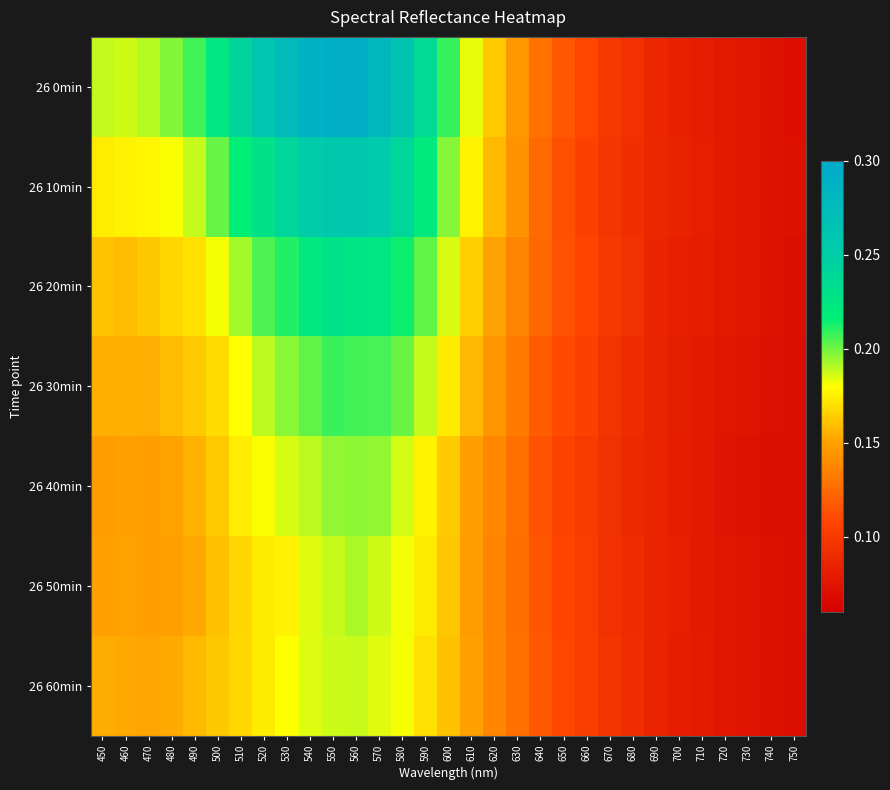

Reading left to right, extract all data points from this chart.

26 0min: 450=0.2	460=0.2	470=0.2	480=0.2	490=0.2	500=0.2	510=0.2	520=0.3	530=0.3	540=0.3	550=0.3	560=0.3	570=0.3	580=0.3	590=0.2	600=0.2	610=0.2	620=0.2	630=0.1	640=0.1	650=0.1	660=0.1	670=0.1	680=0.1	690=0.1	700=0.1	710=0.1	720=0.1	730=0.1	740=0.1	750=0.1
26 10min: 450=0.2	460=0.2	470=0.2	480=0.2	490=0.2	500=0.2	510=0.2	520=0.2	530=0.2	540=0.3	550=0.3	560=0.3	570=0.3	580=0.2	590=0.2	600=0.2	610=0.2	620=0.2	630=0.1	640=0.1	650=0.1	660=0.1	670=0.1	680=0.1	690=0.1	700=0.1	710=0.1	720=0.1	730=0.1	740=0.1	750=0.1
26 20min: 450=0.2	460=0.2	470=0.2	480=0.2	490=0.2	500=0.2	510=0.2	520=0.2	530=0.2	540=0.2	550=0.2	560=0.2	570=0.2	580=0.2	590=0.2	600=0.2	610=0.2	620=0.1	630=0.1	640=0.1	650=0.1	660=0.1	670=0.1	680=0.1	690=0.1	700=0.1	710=0.1	720=0.1	730=0.1	740=0.1	750=0.1
26 30min: 450=0.2	460=0.2	470=0.2	480=0.2	490=0.2	500=0.2	510=0.2	520=0.2	530=0.2	540=0.2	550=0.2	560=0.2	570=0.2	580=0.2	590=0.2	600=0.2	610=0.2	620=0.1	630=0.1	640=0.1	650=0.1	660=0.1	670=0.1	680=0.1	690=0.1	700=0.1	710=0.1	720=0.1	730=0.1	740=0.1	750=0.1
26 40min: 450=0.1	460=0.1	470=0.1	480=0.2	490=0.2	500=0.2	510=0.2	520=0.2	530=0.2	540=0.2	550=0.2	560=0.2	570=0.2	580=0.2	590=0.2	600=0.2	610=0.1	620=0.1	630=0.1	640=0.1	650=0.1	660=0.1	670=0.1	680=0.1	690=0.1	700=0.1	710=0.1	720=0.1	730=0.1	740=0.1	750=0.1
26 50min: 450=0.1	460=0.2	470=0.1	480=0.1	490=0.2	500=0.2	510=0.2	520=0.2	530=0.2	540=0.2	550=0.2	560=0.2	570=0.2	580=0.2	590=0.2	600=0.2	610=0.1	620=0.1	630=0.1	640=0.1	650=0.1	660=0.1	670=0.1	680=0.1	690=0.1	700=0.1	710=0.1	720=0.1	730=0.1	740=0.1	750=0.1
26 60min: 450=0.2	460=0.2	470=0.2	480=0.2	490=0.2	500=0.2	510=0.2	520=0.2	530=0.2	540=0.2	550=0.2	560=0.2	570=0.2	580=0.2	590=0.2	600=0.2	610=0.1	620=0.1	630=0.1	640=0.1	650=0.1	660=0.1	670=0.1	680=0.1	690=0.1	700=0.1	710=0.1	720=0.1	730=0.1	740=0.1	750=0.1